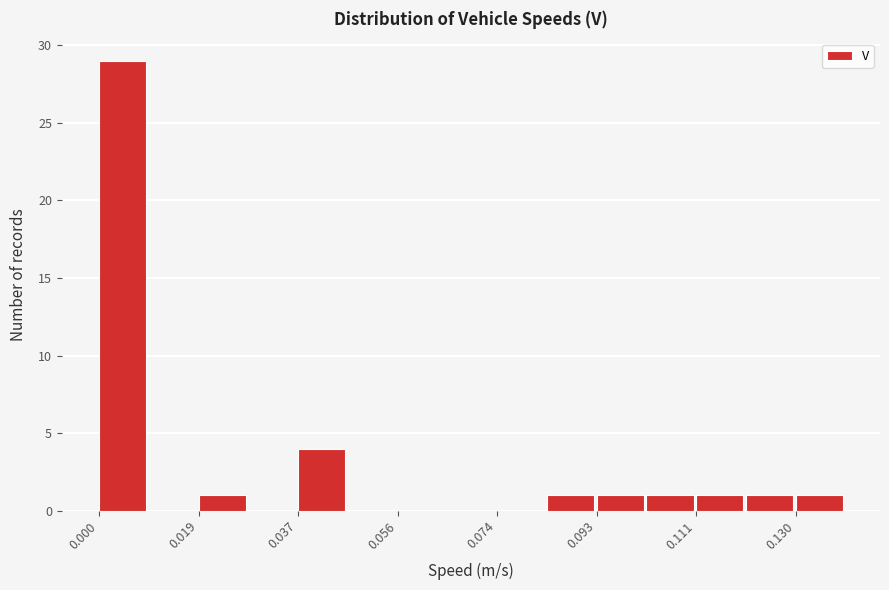

Which range on the x-axis has the tallest bar?

0.000 to 0.010